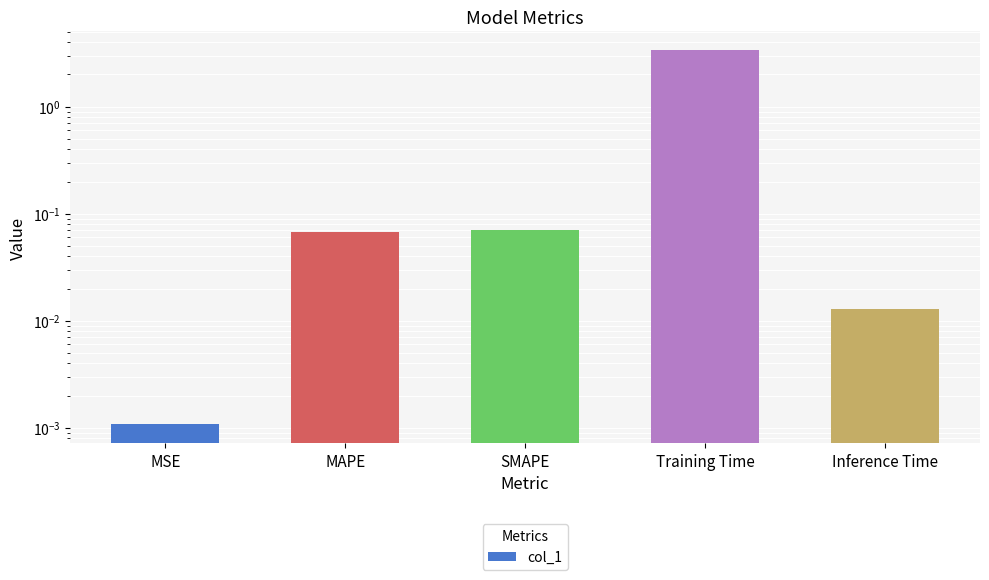

Is it true that the value at MSE is 0.0?

True